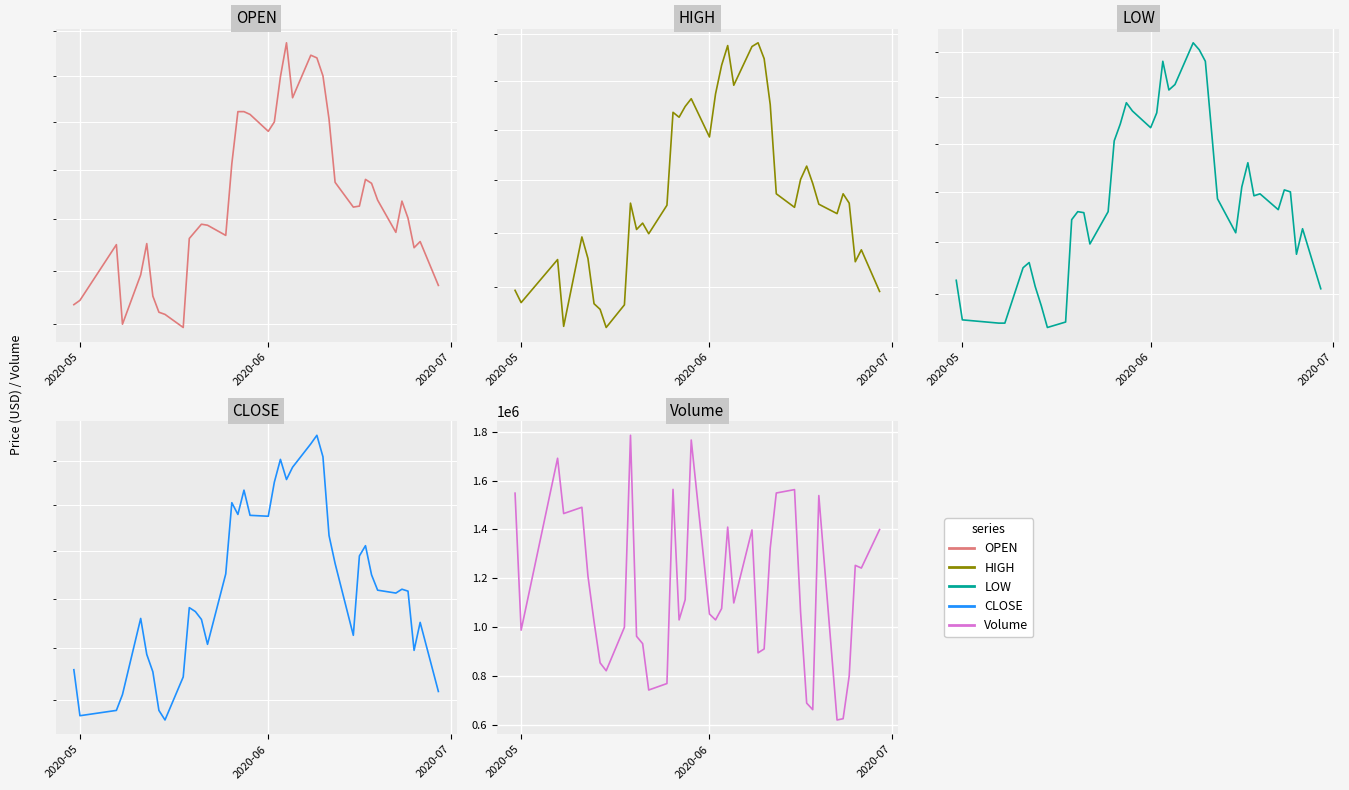

True or false: LOW has a value of 763 at 2020-05.

False